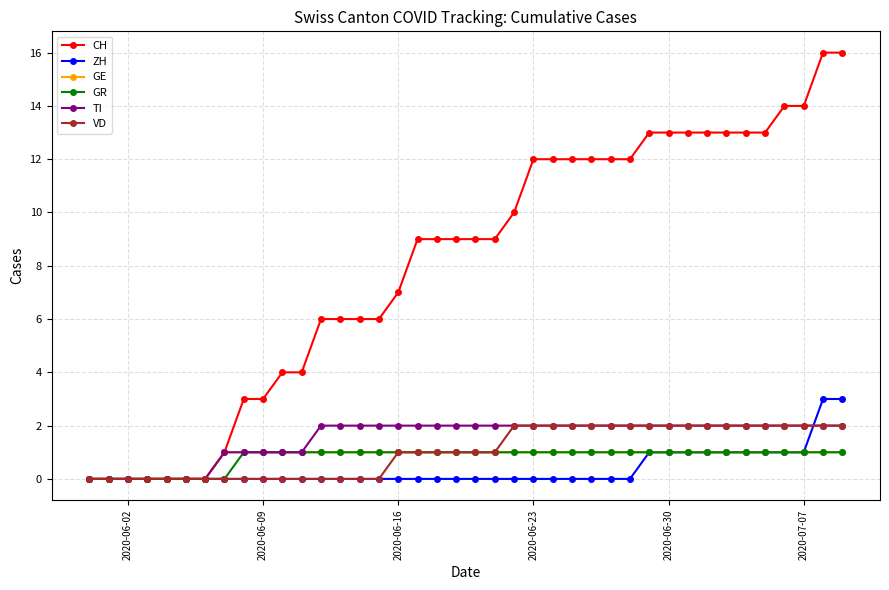

Which series has the largest total across all categories?

CH